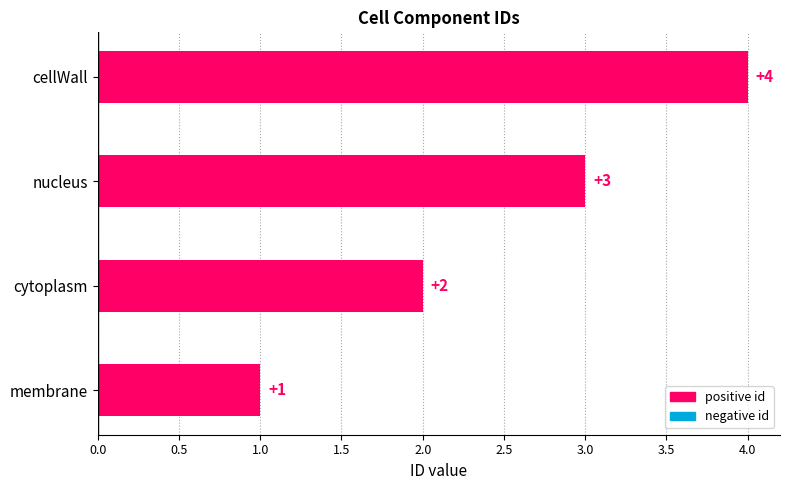

What is the sum of all values?

10